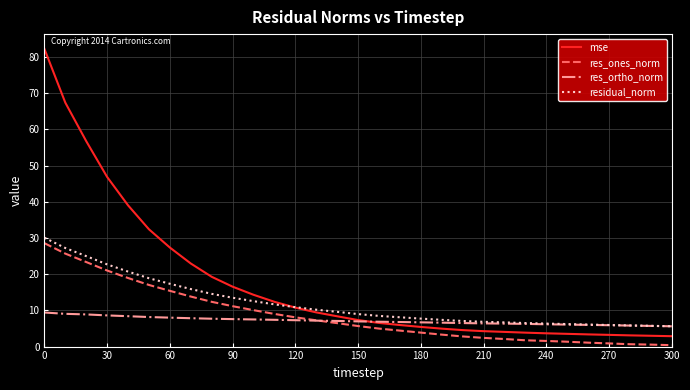

What is the maximum value shown in the chart?

82.2